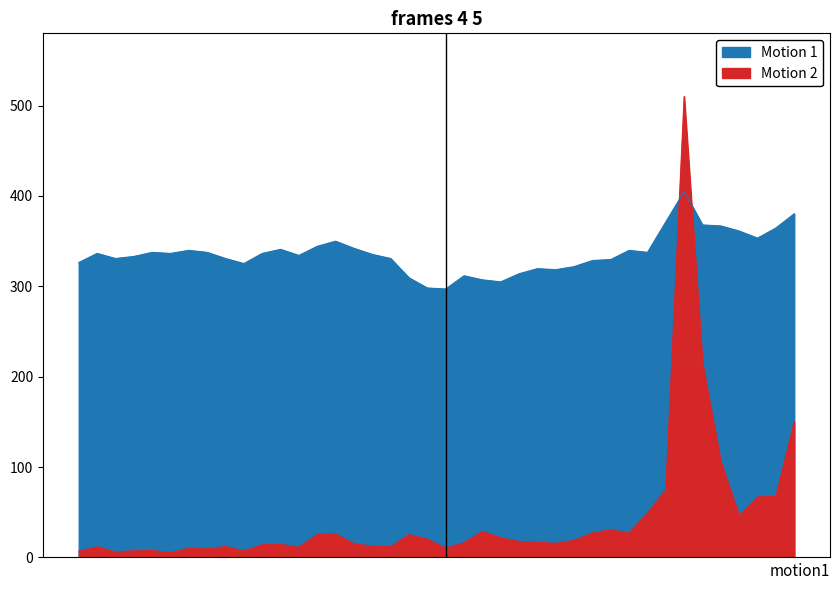

True or false: close has a value of 154.6 at 2005-01-25.

False